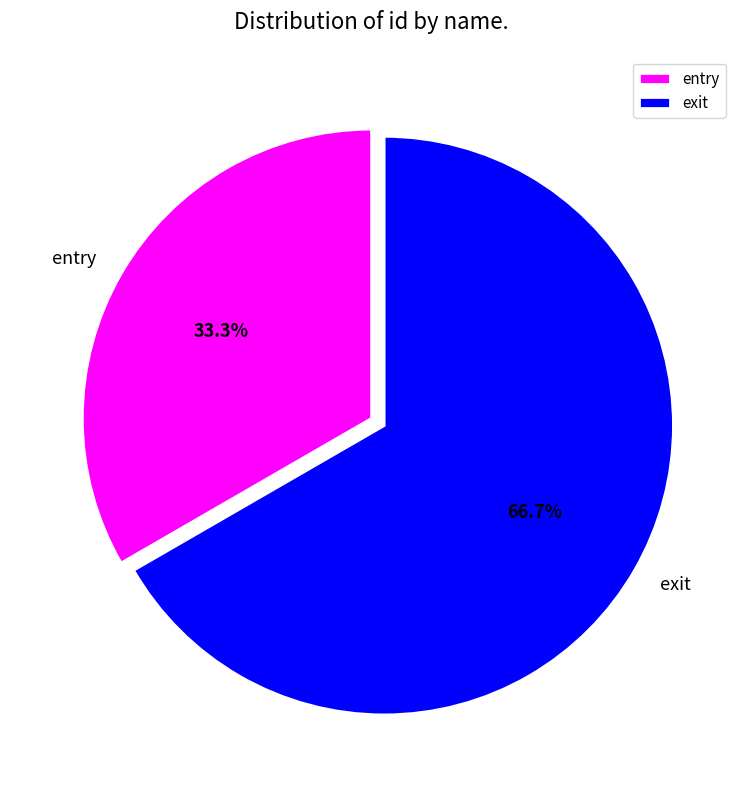

True or false: entry accounts for 46% of the total.

False